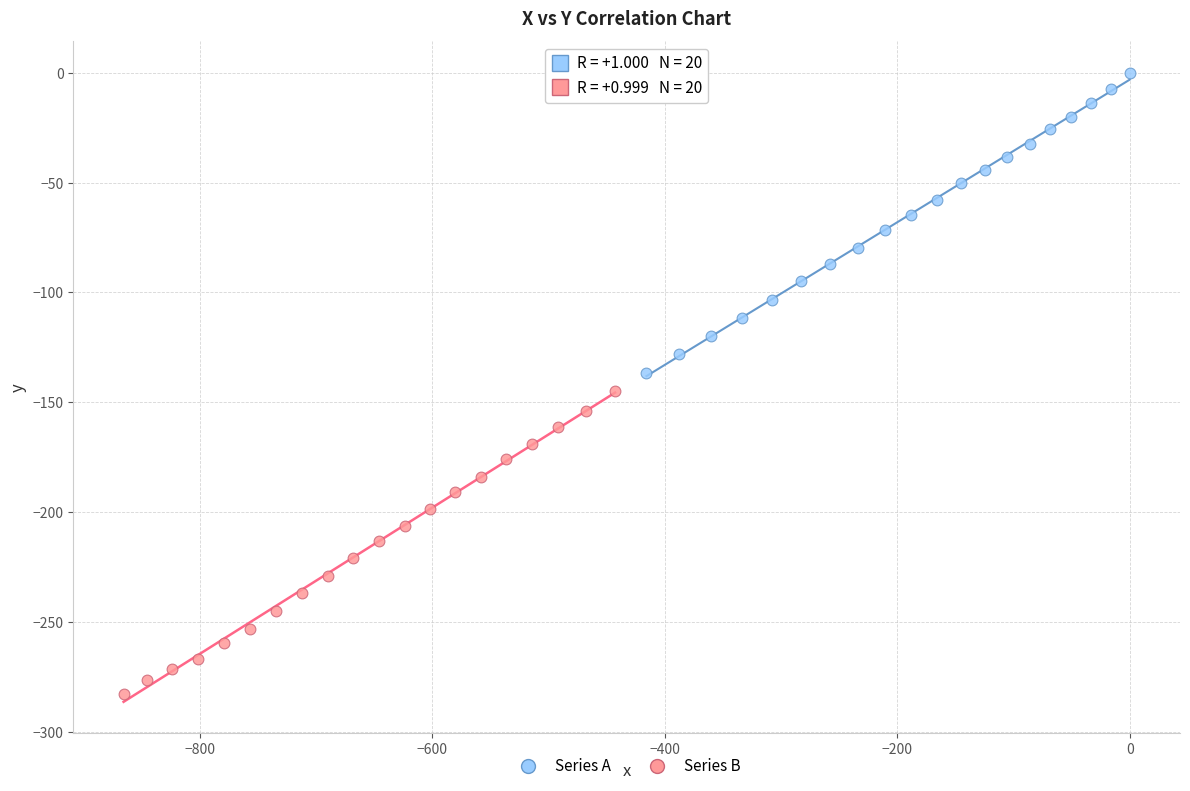

Which series contains the lowest Y value?

Series B